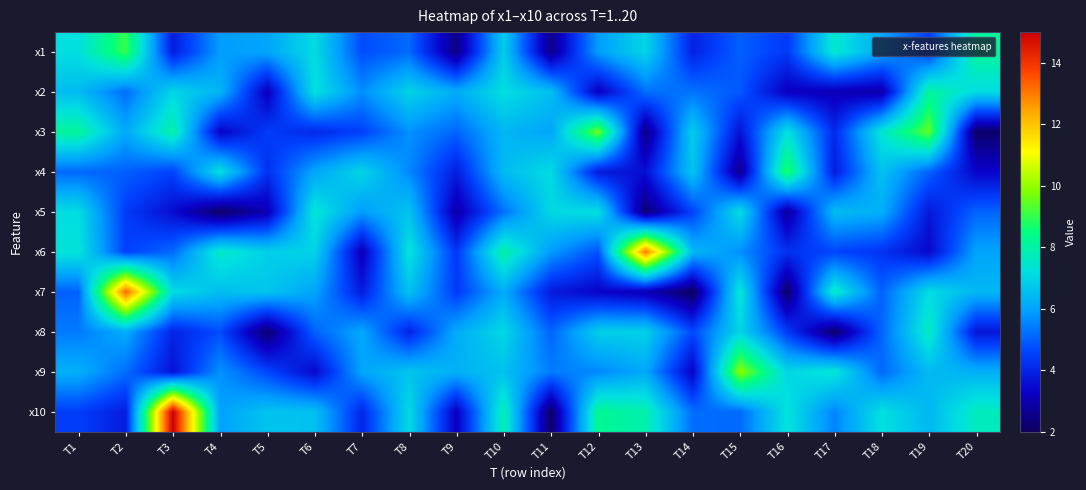

At T15, list the series in order from smallest to largest.

x4, x3, x2, x1, x10, x6, x8, x5, x7, x9